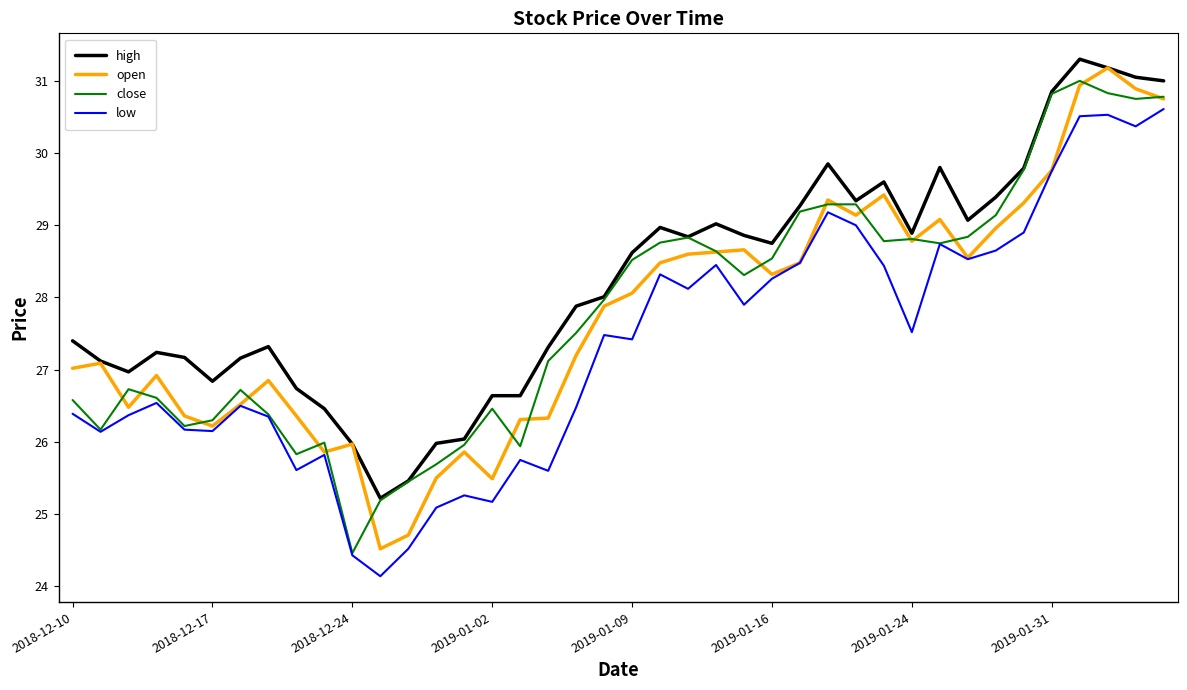

Which series has the largest total across all categories?

high